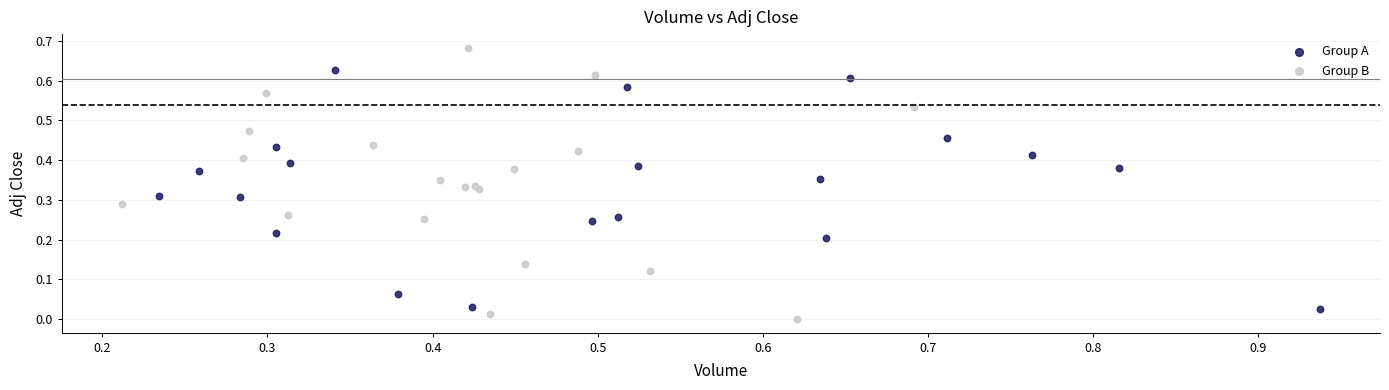

Which series reaches the minimum Y coordinate?

Group B